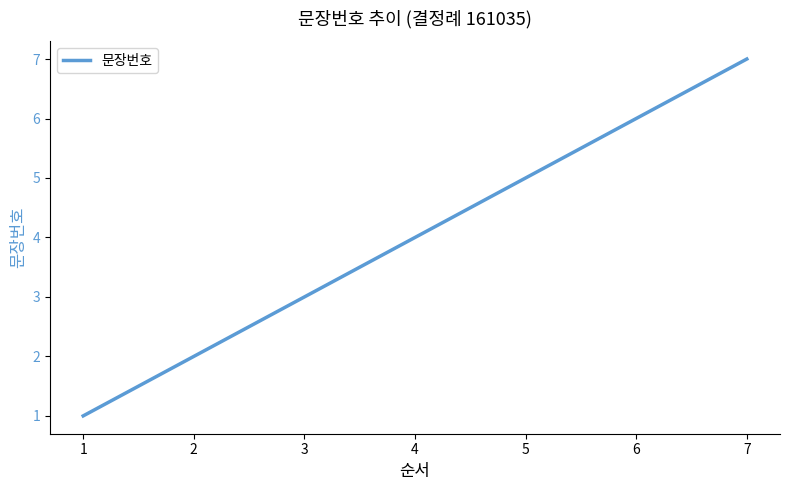

What is the difference between the second highest and second lowest values?

4